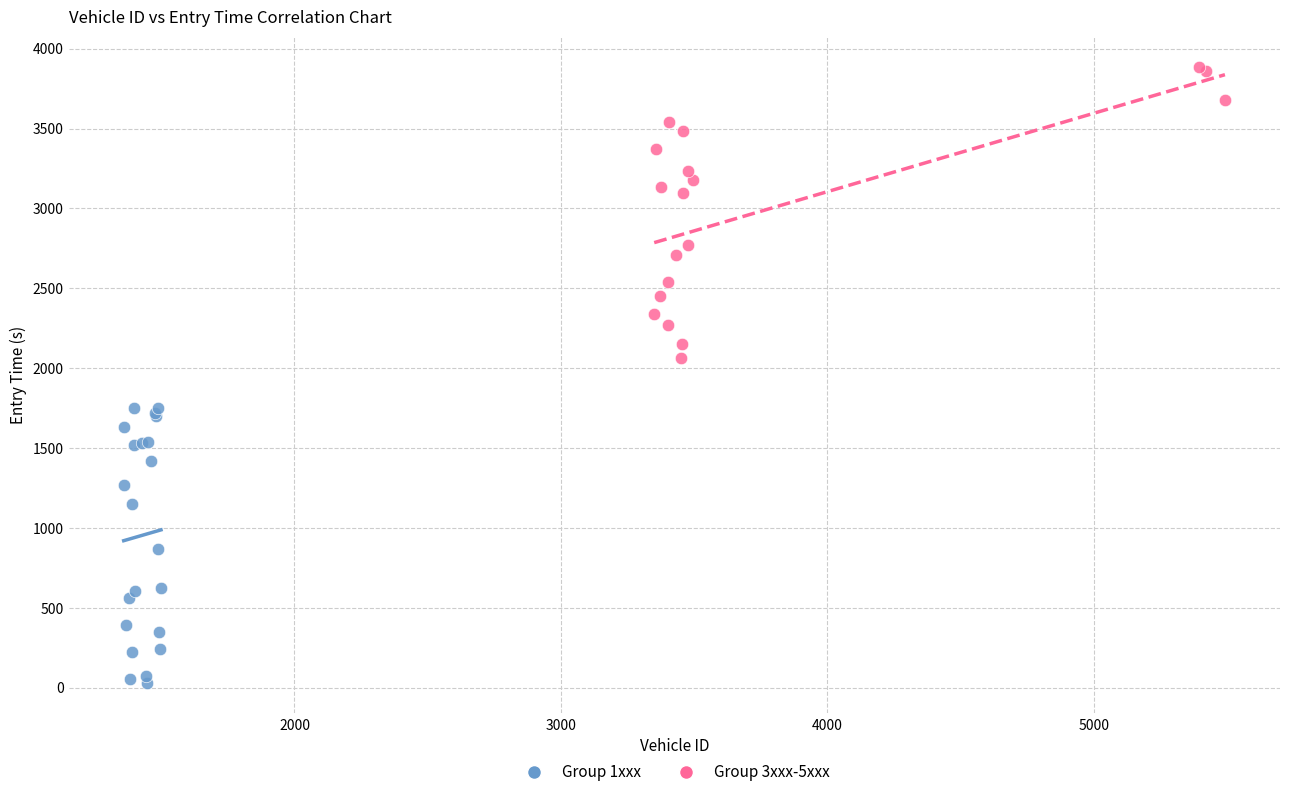

Which series reaches the minimum Y coordinate?

Group 1xxx